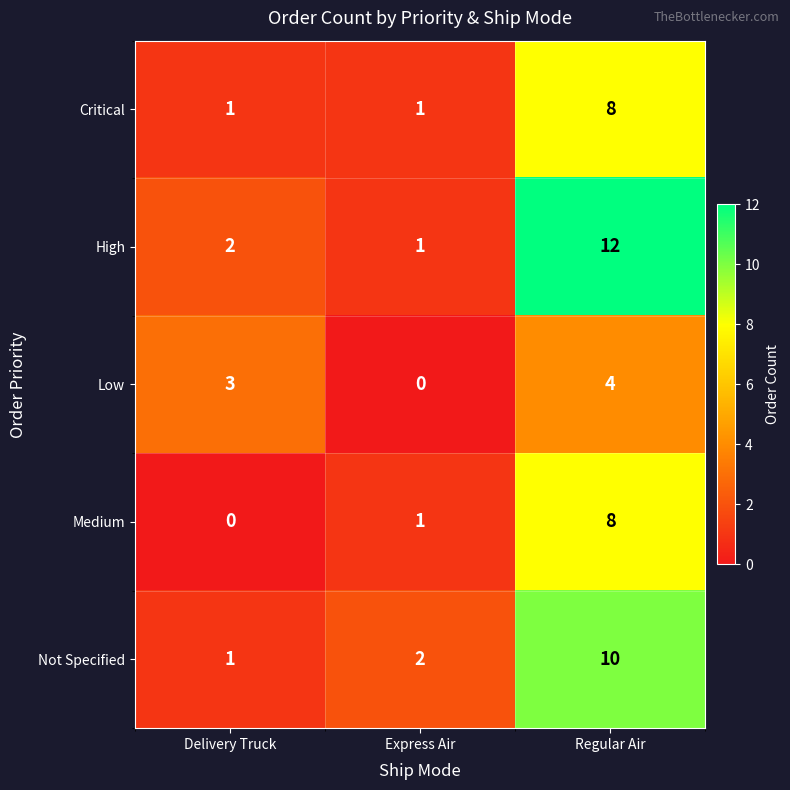

Reading left to right, transcribe all the data shown in this chart.

Critical: Delivery Truck=1	Express Air=1	Regular Air=8
High: Delivery Truck=2	Express Air=1	Regular Air=12
Low: Delivery Truck=3	Express Air=0	Regular Air=4
Medium: Delivery Truck=0	Express Air=1	Regular Air=8
Not Specified: Delivery Truck=1	Express Air=2	Regular Air=10